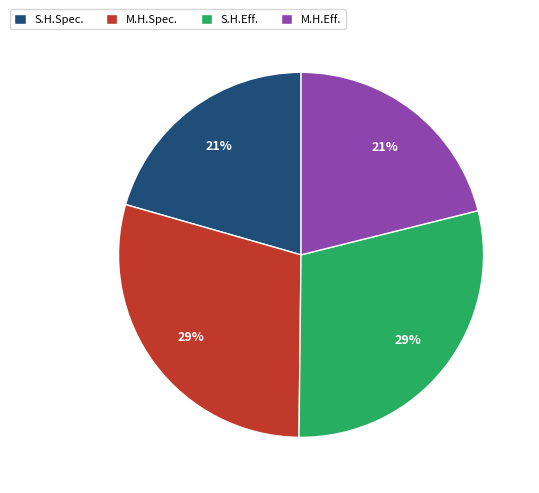

How many segments does this pie chart have?

4